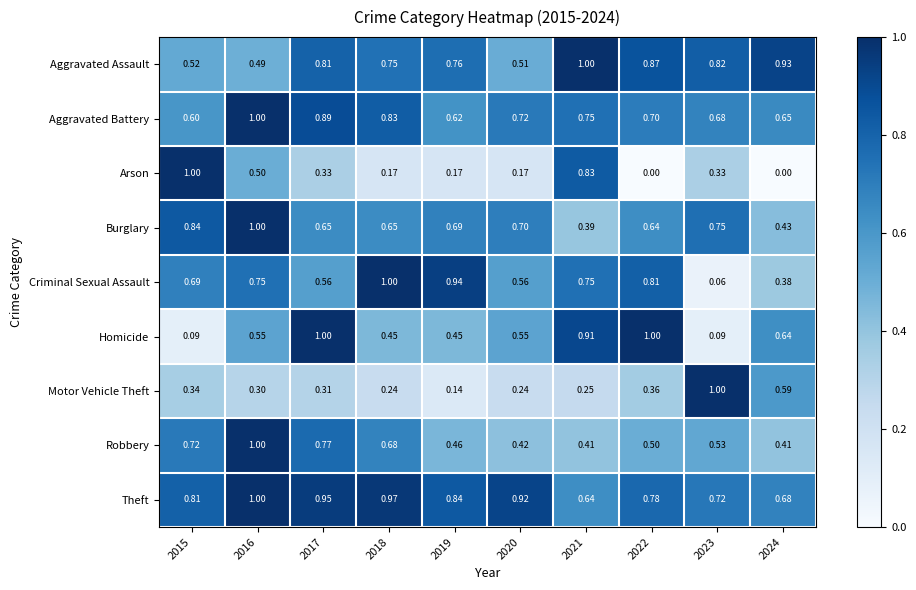

At 2018, list the series in order from smallest to largest.

Arson, Motor Vehicle Theft, Homicide, Burglary, Robbery, Aggravated Assault, Aggravated Battery, Theft, Criminal Sexual Assault